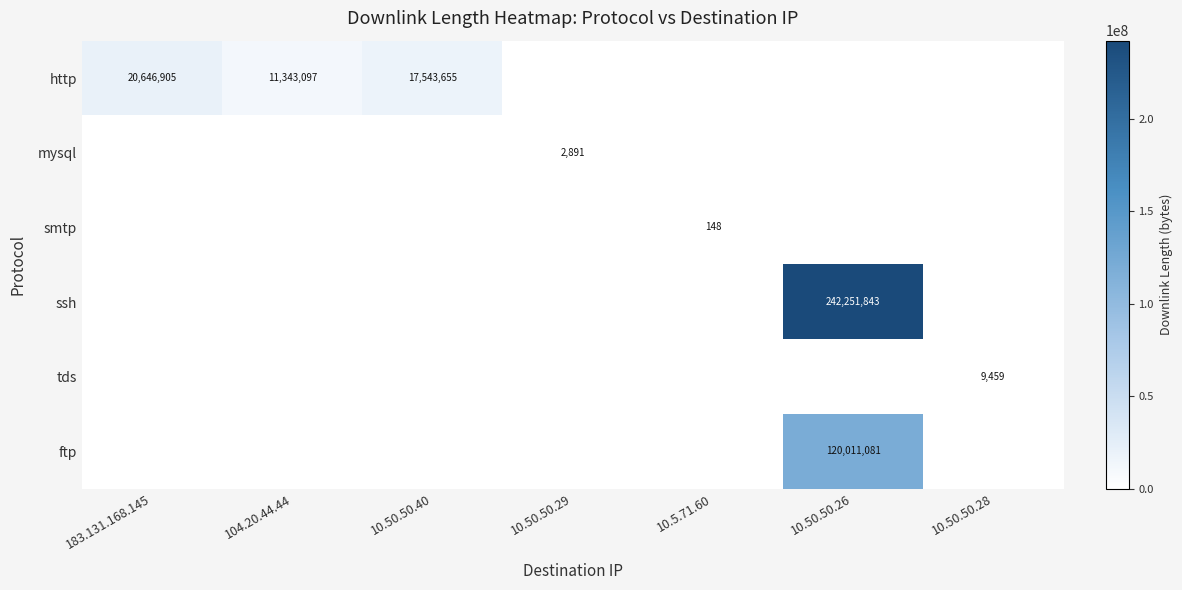

Is it true that http equals 28955636 at 183.131.168.145?

False